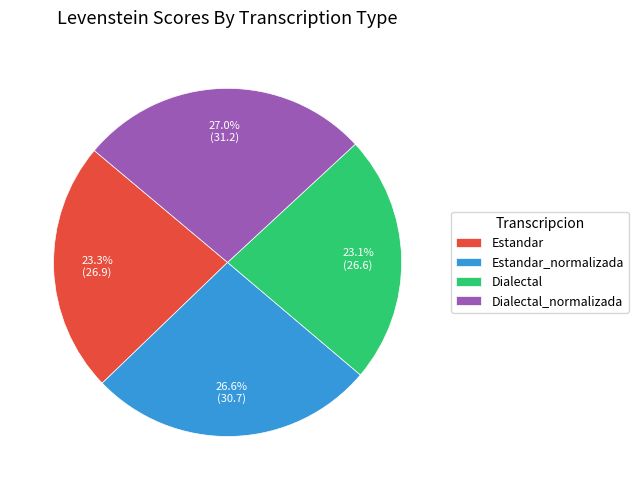

What is the ratio of the value at Estandar_normalizada to the value at Estandar?

1.1